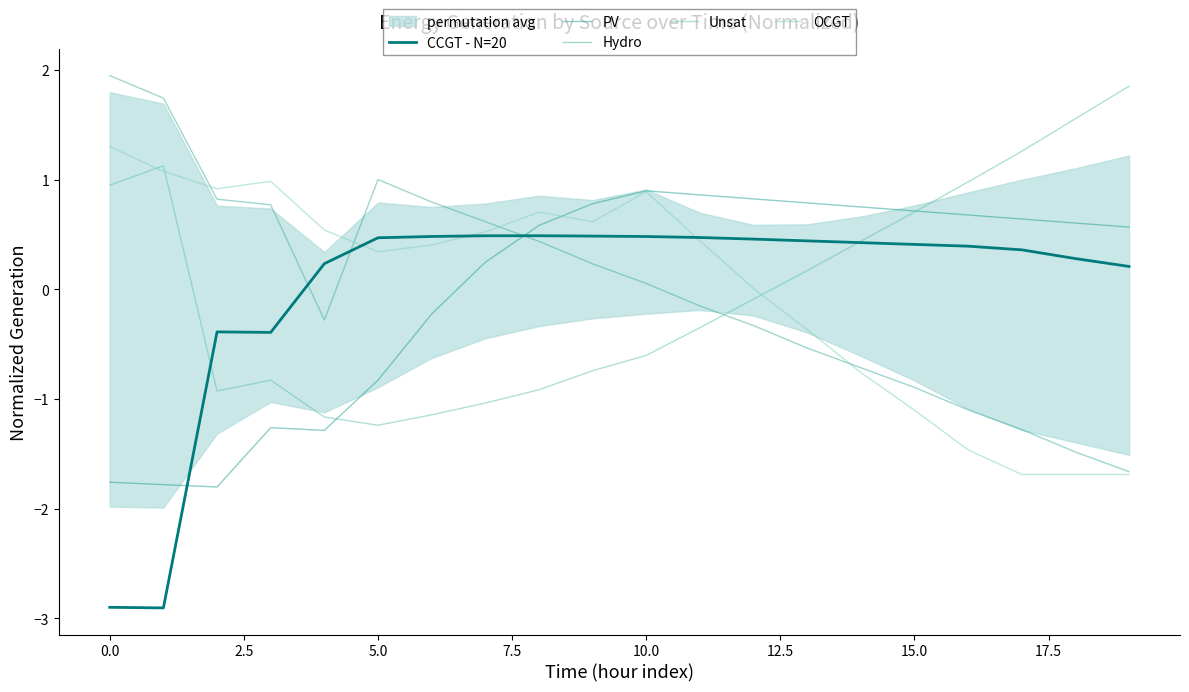

Which series reaches the minimum Y coordinate?

CCGT - N=20